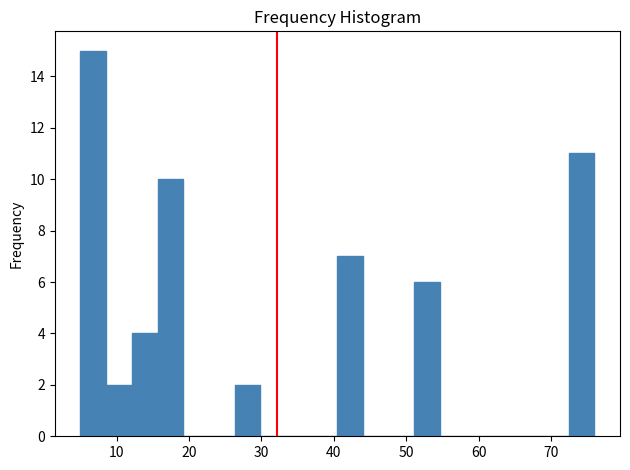

Read against the x-axis, roughly where is the centre of the tallest bar?

7